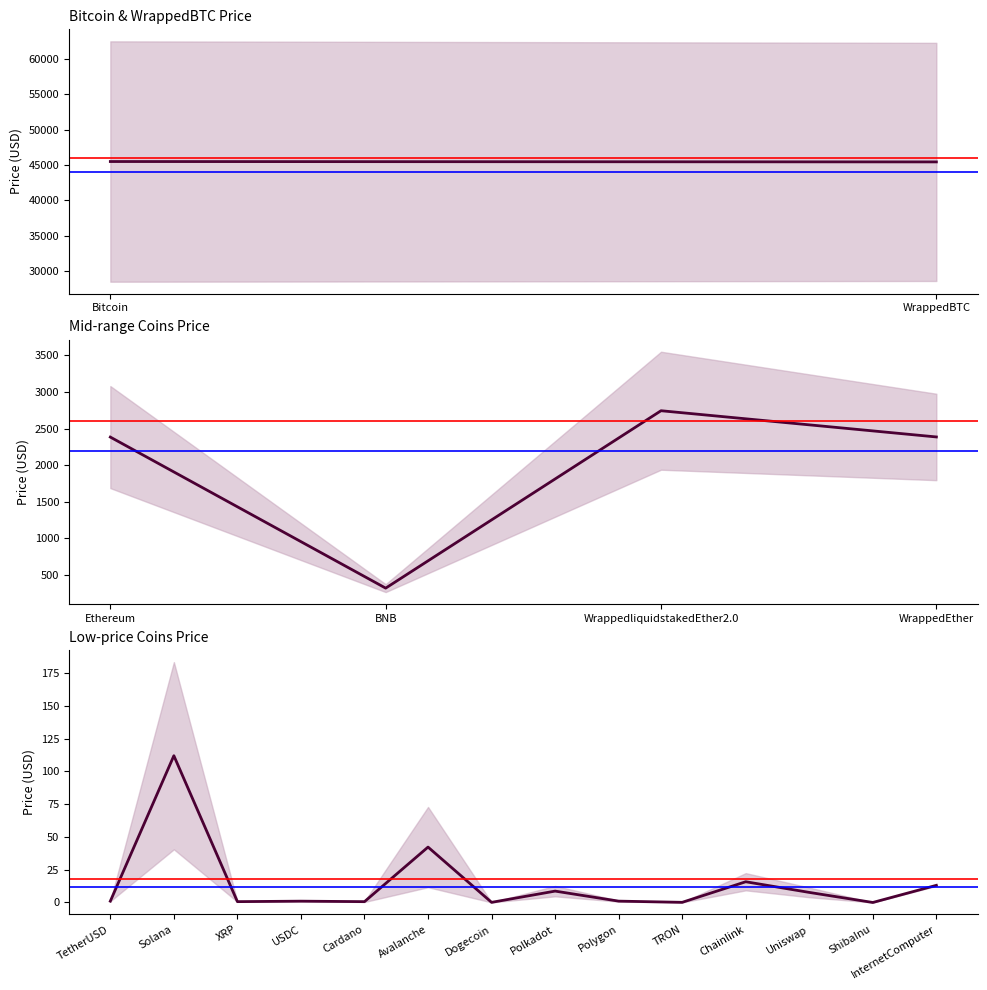

Does the chart display data point markers on the line(s)?

No